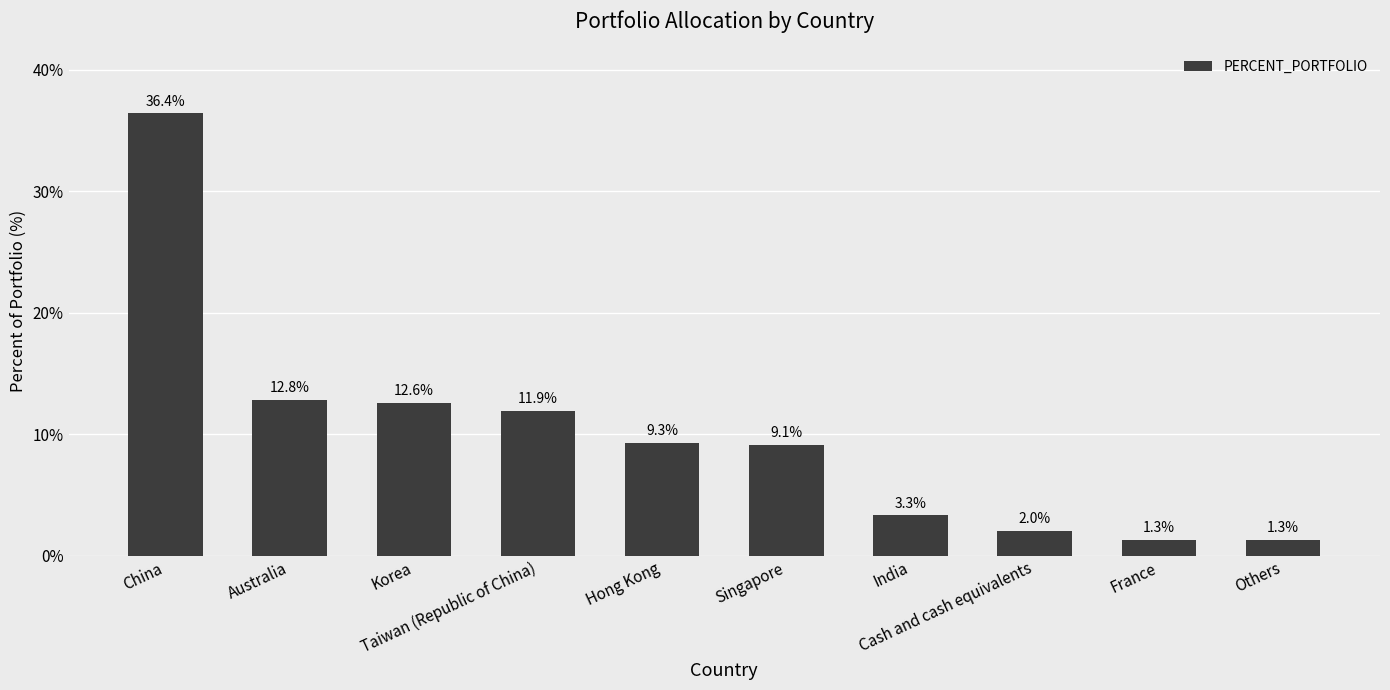

What is the difference between the second highest and minimum values?

11.5